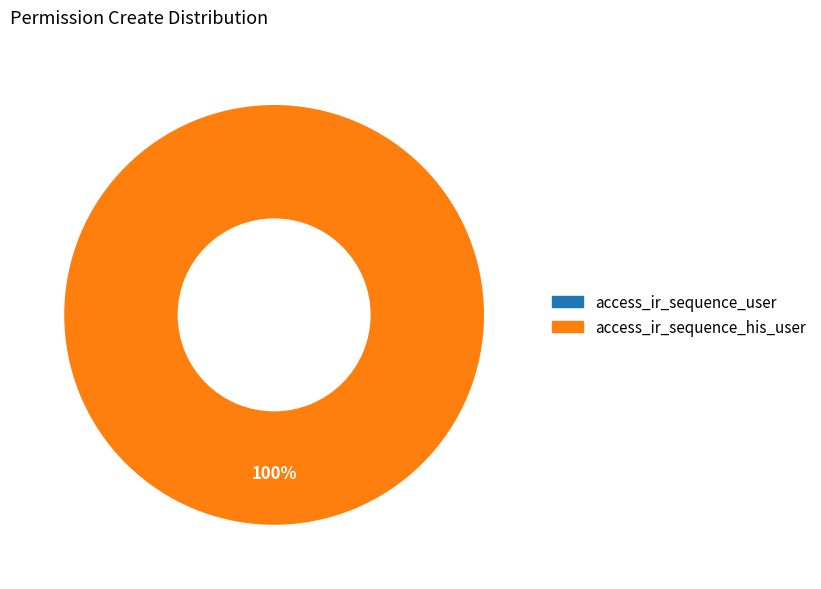

Count the number of slices in the pie.

2